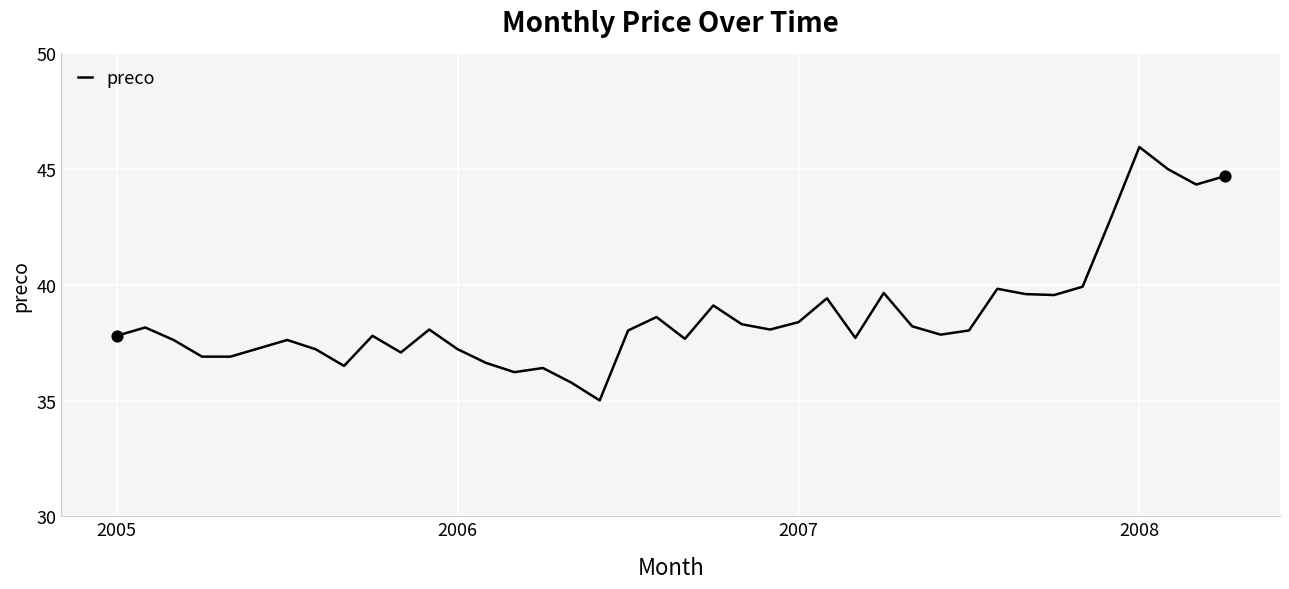

What is the difference between the maximum and minimum values?

10.9